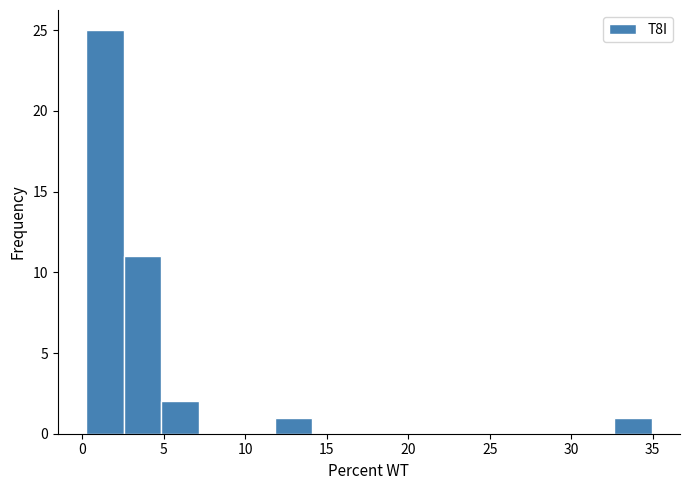

Reading left to right, list every bar in this chart as the range it spans on the x-axis followed by its height. Neither the bar edges nor the heights are printed on the chart, so give them approximately, as read against the axes.

0.0 to 2.5: 25
2.5 to 5.0: 11
5.0 to 7.0: 2
7.0 to 9.5: 0
9.5 to 12.0: 0
12.0 to 14.0: 1
14.0 to 16.5: 0
16.5 to 18.5: 0
18.5 to 21.0: 0
21.0 to 23.5: 0
23.5 to 25.5: 0
25.5 to 28.0: 0
28.0 to 30.5: 0
30.5 to 32.5: 0
32.5 to 35.0: 1